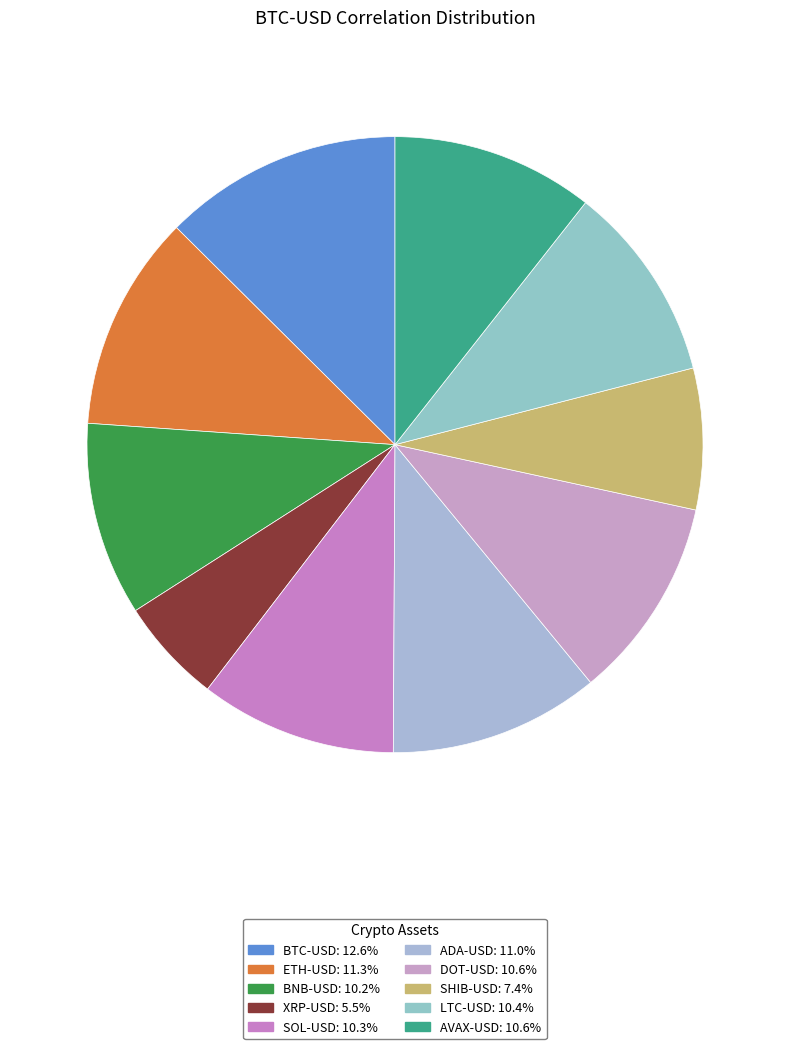

Count the number of slices in the pie.

10